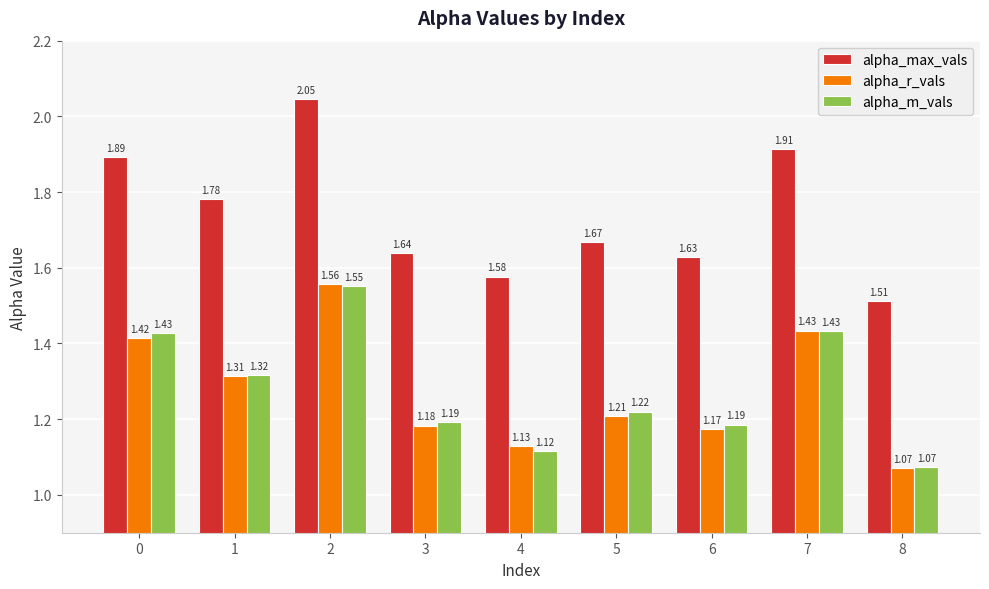

Rank the series by their maximum value, from highest to lowest.

alpha_max_vals, alpha_r_vals, alpha_m_vals